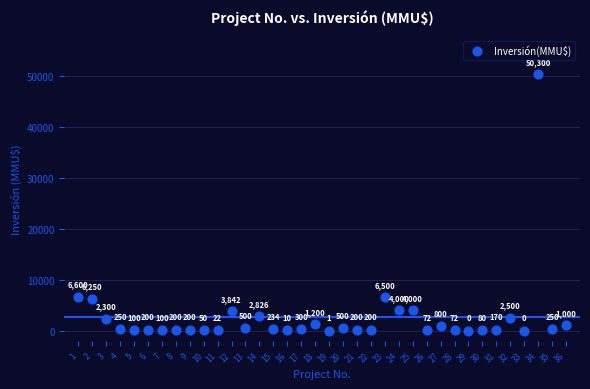

What is the range of Y values (max minus min)?

50300